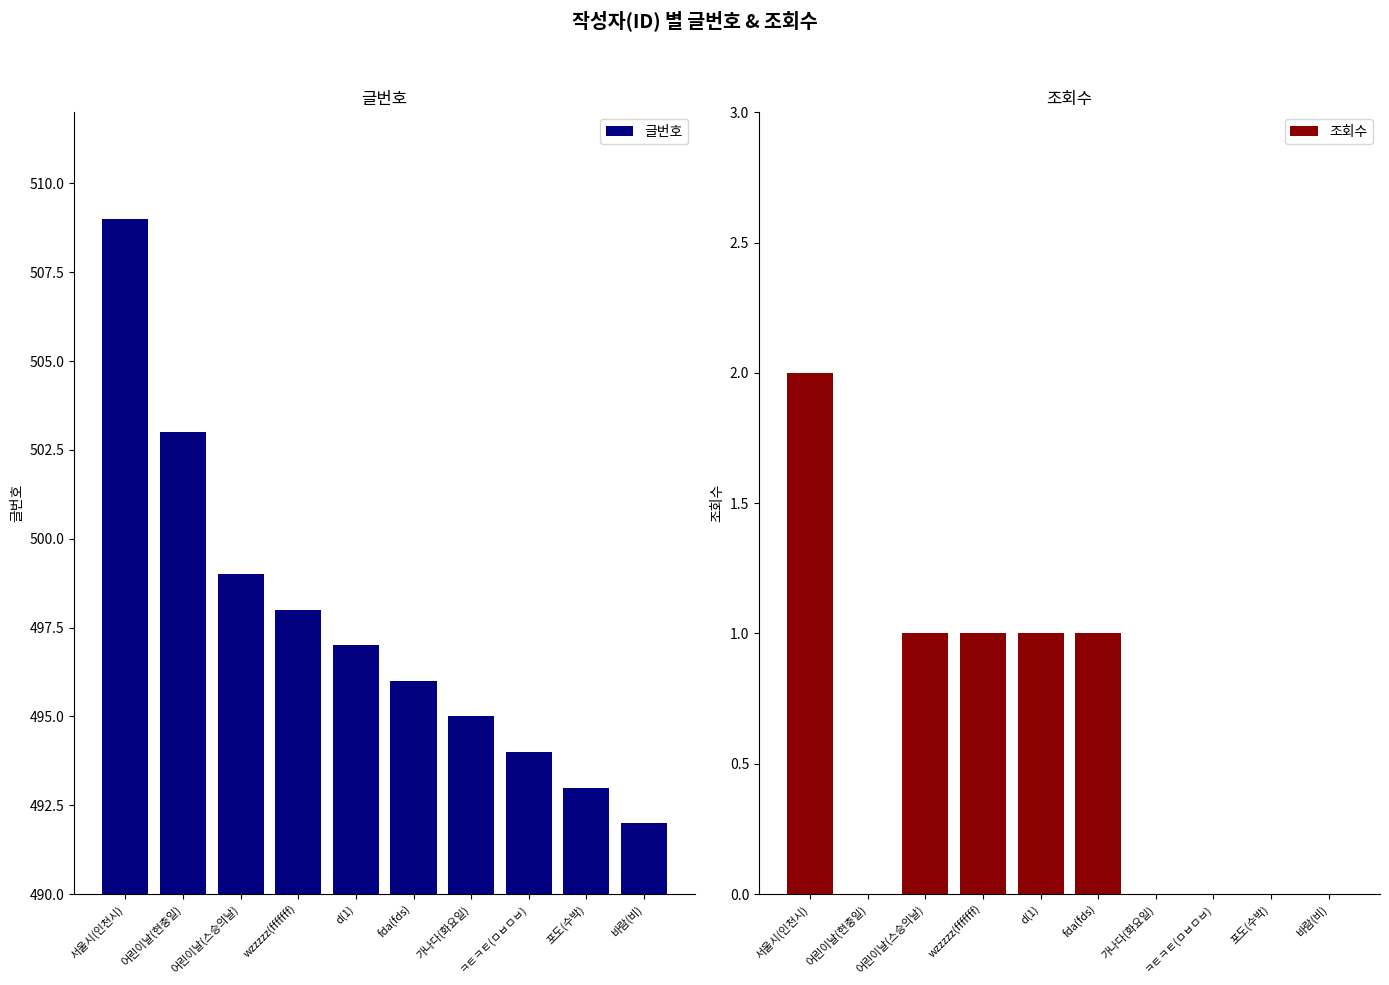

Between wzzzzz(fffffff) and fda(fds), which series saw the biggest shift?

글번호